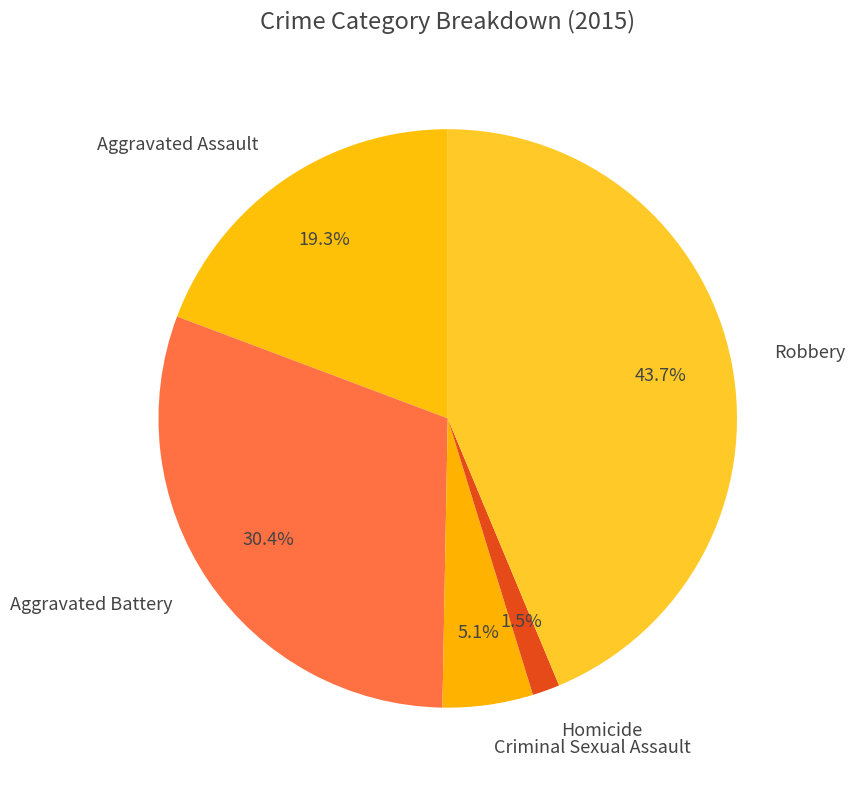

Does Criminal Sexual Assault represent more than half of the total?

No